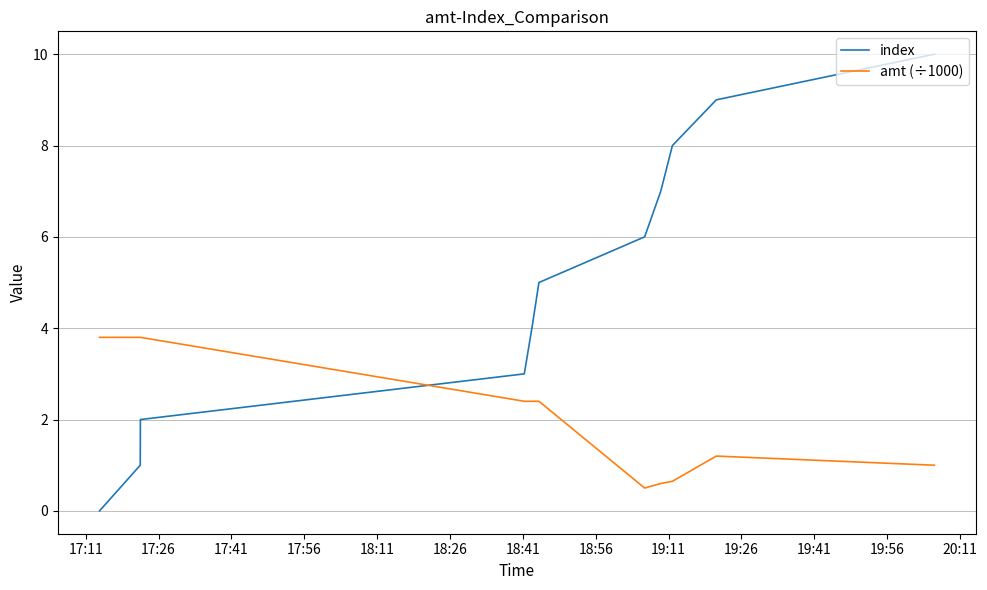

What is the maximum value shown in the chart?

10.0